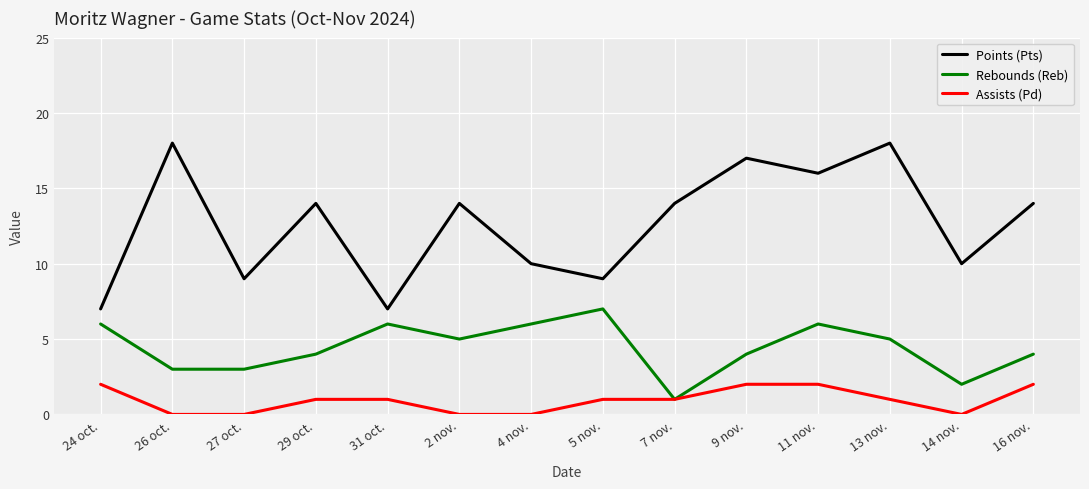

Is it true that Points (Pts) equals 9 at 31 oct.?

False